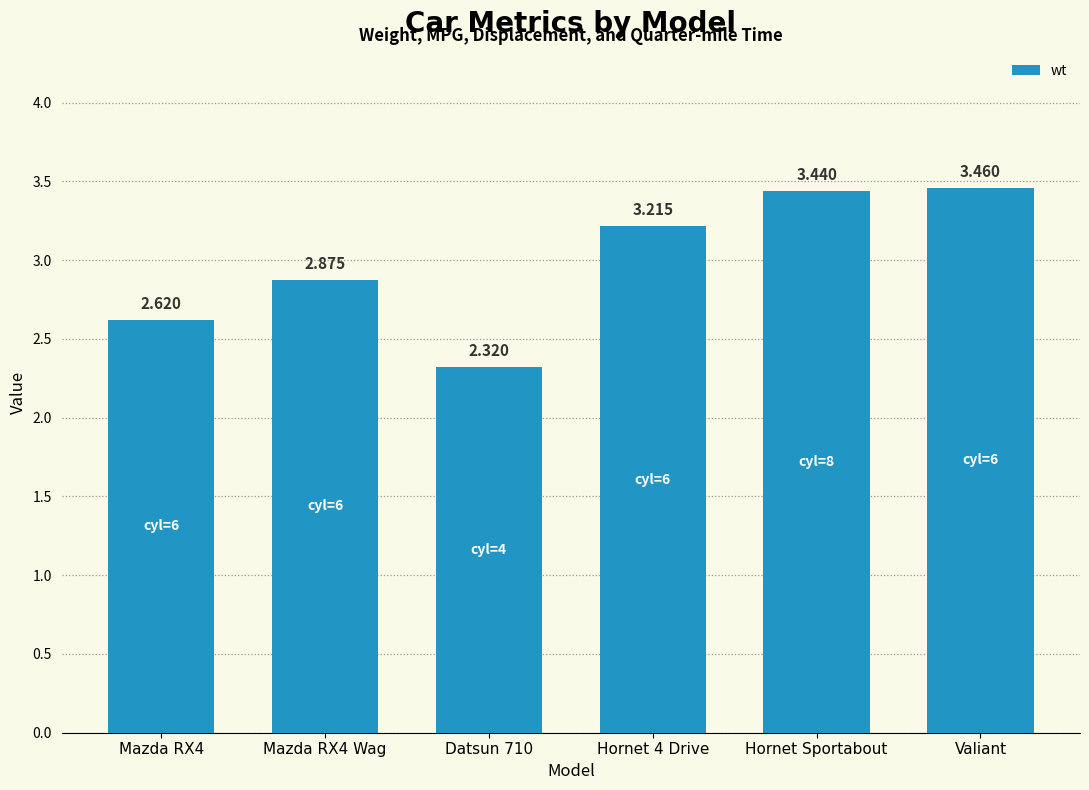

Where does the data first go above 3?

Hornet 4 Drive